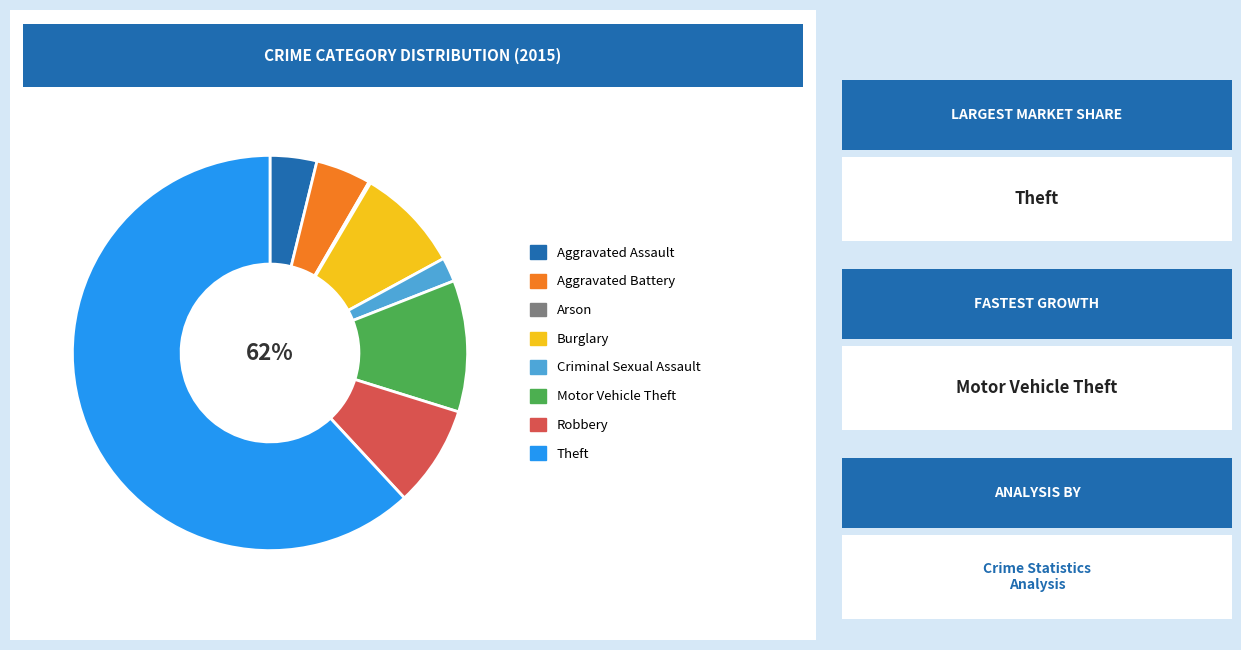

Does Burglary account for over 50% of the chart?

No